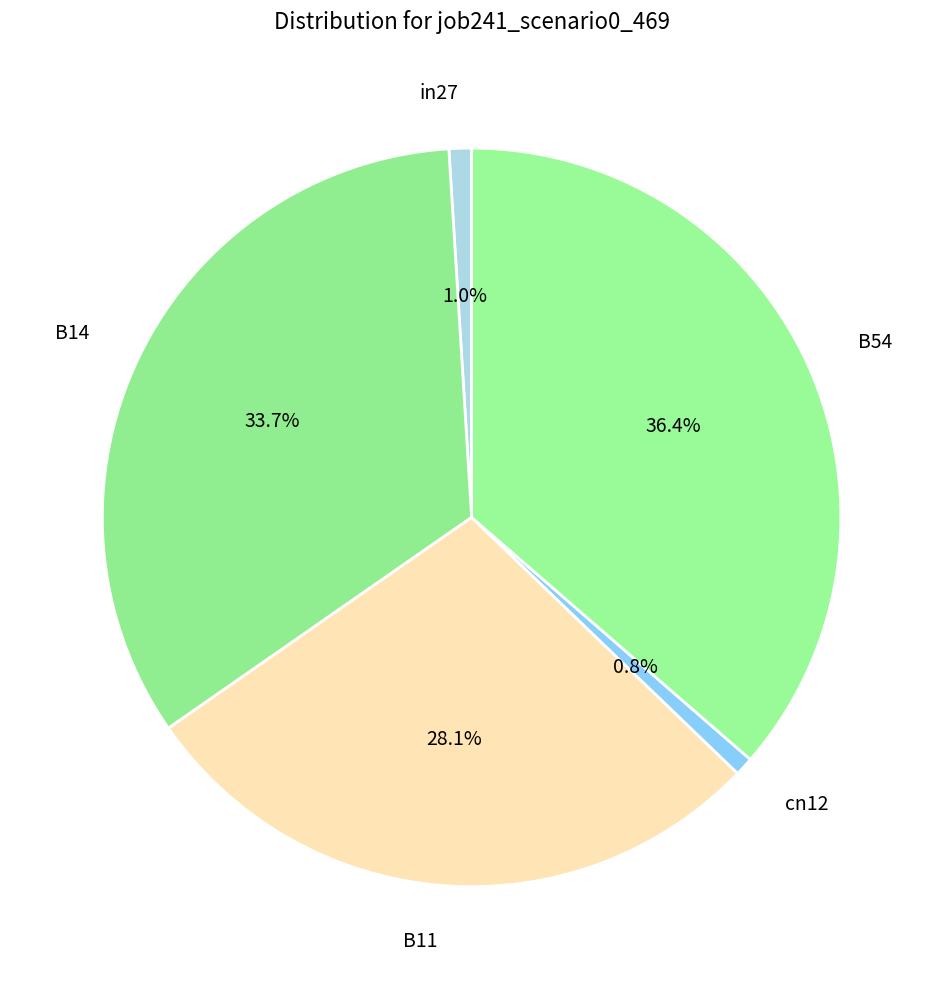

How many segments does this pie chart have?

5